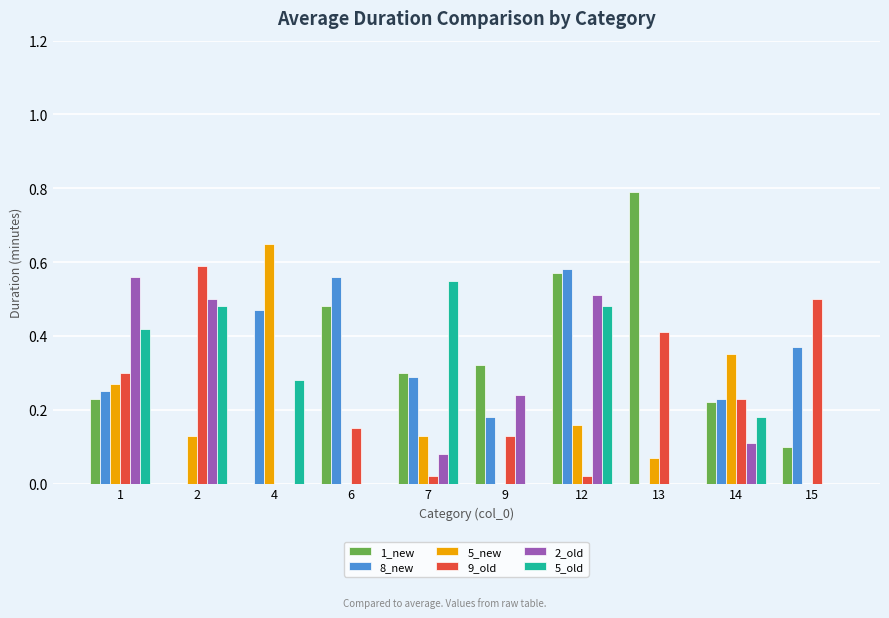

True or false: 8_new has a value of 0.9 at 12.

False